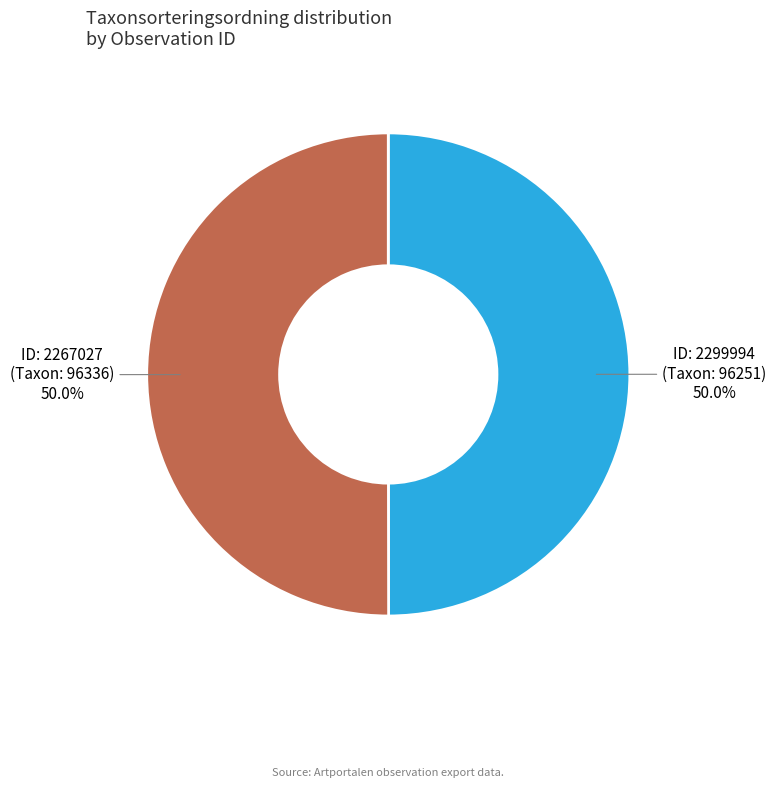

What percentage do ID: 2267027 (Taxon: 96336) and ID: 2299994 (Taxon: 96251) together represent?

100.0%